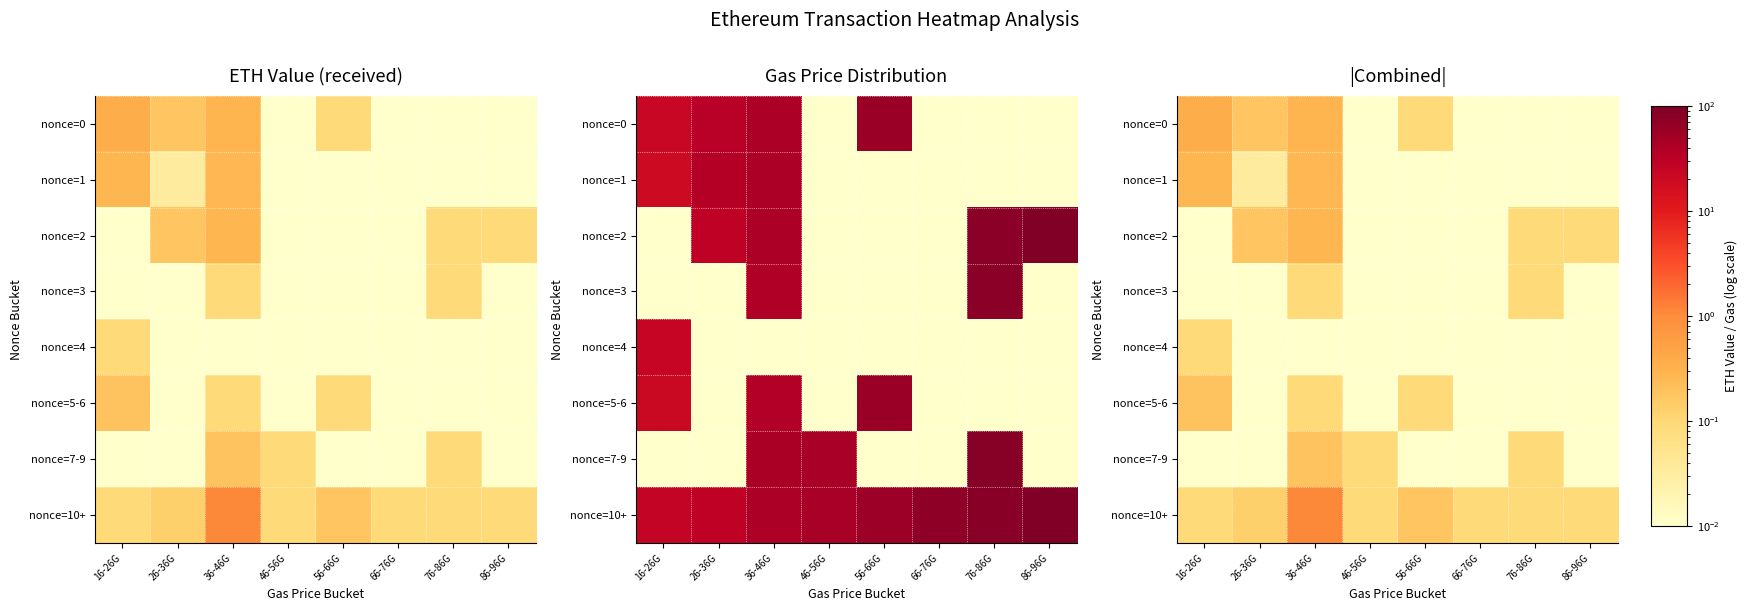

Is it true that nonce=7-9 equals 0.0 at 66-76G?

True